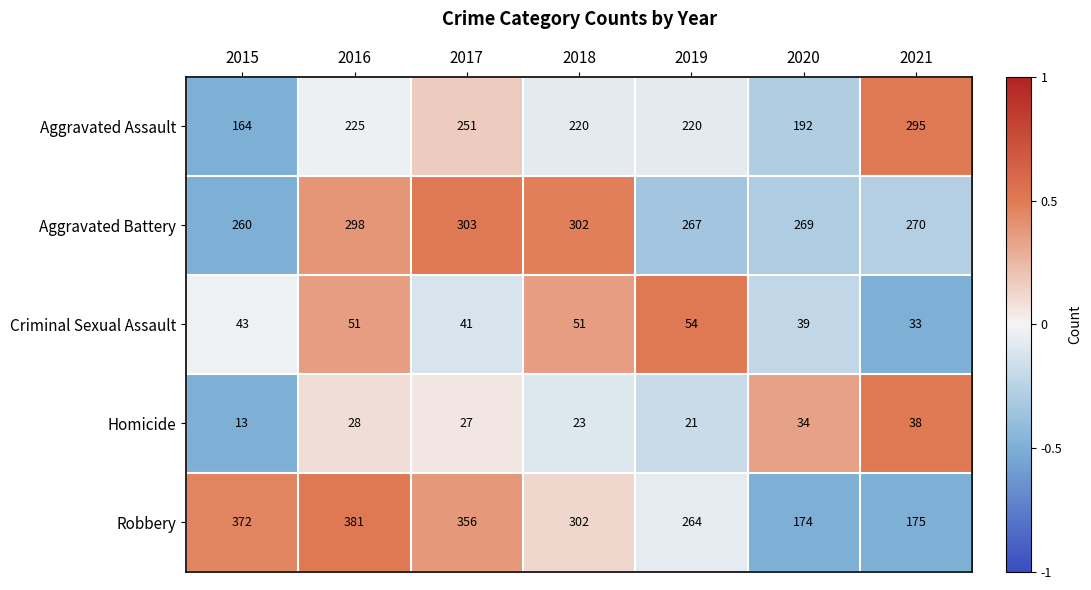

What is the spread (max minus min) of values at 2015?

359